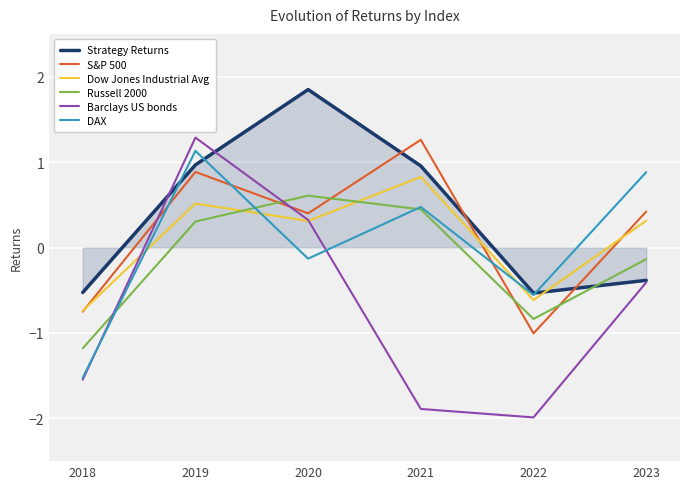

At which category is the sum across all series the highest?

2019